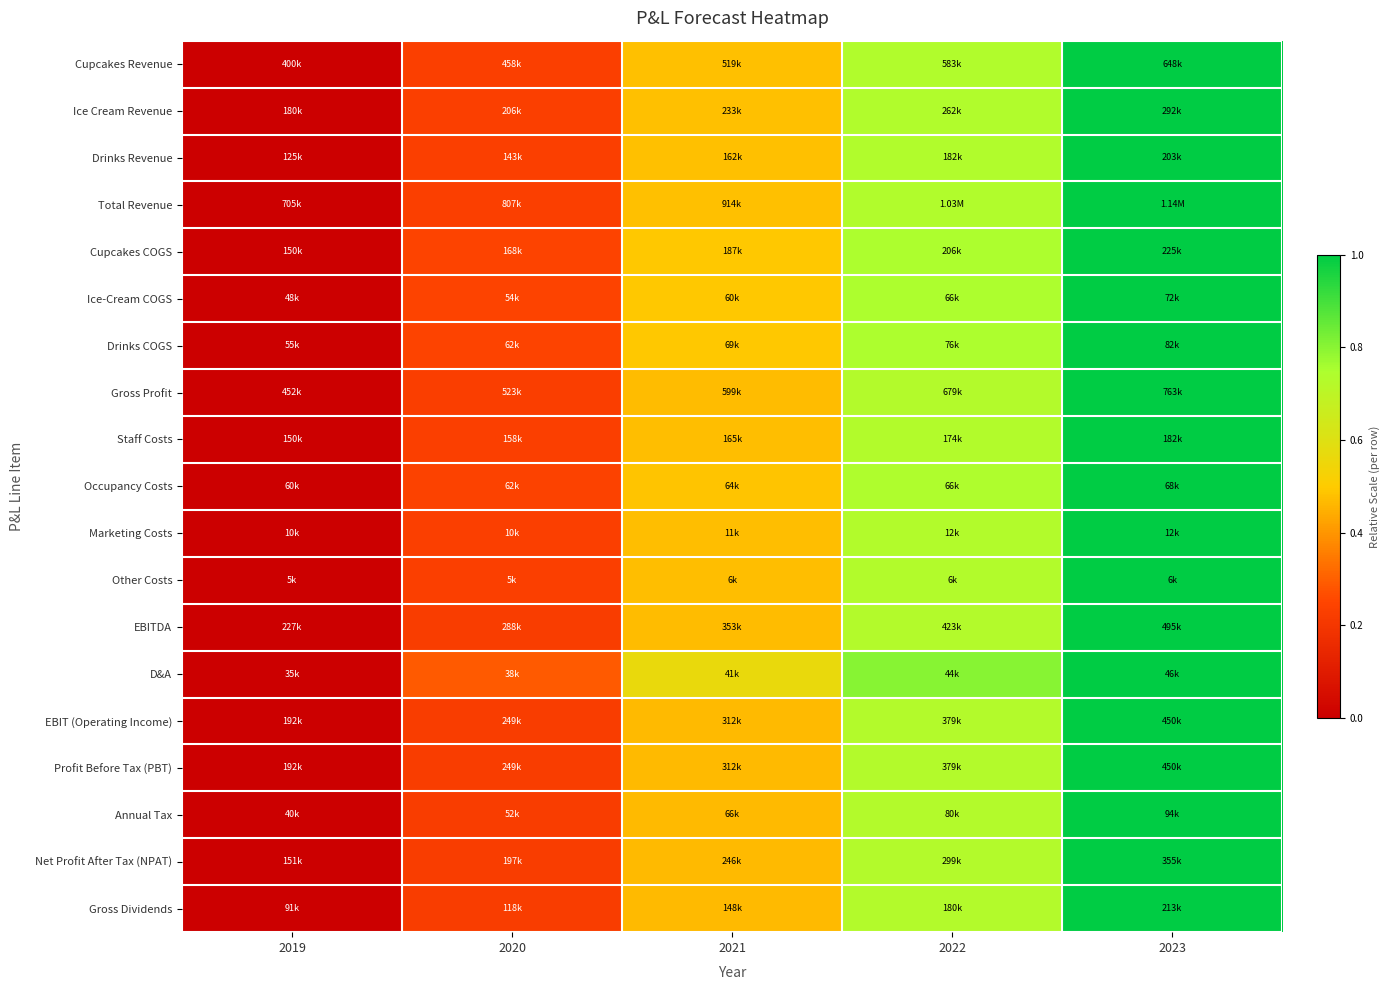

At how many categories does at least one series exceed 0?

4